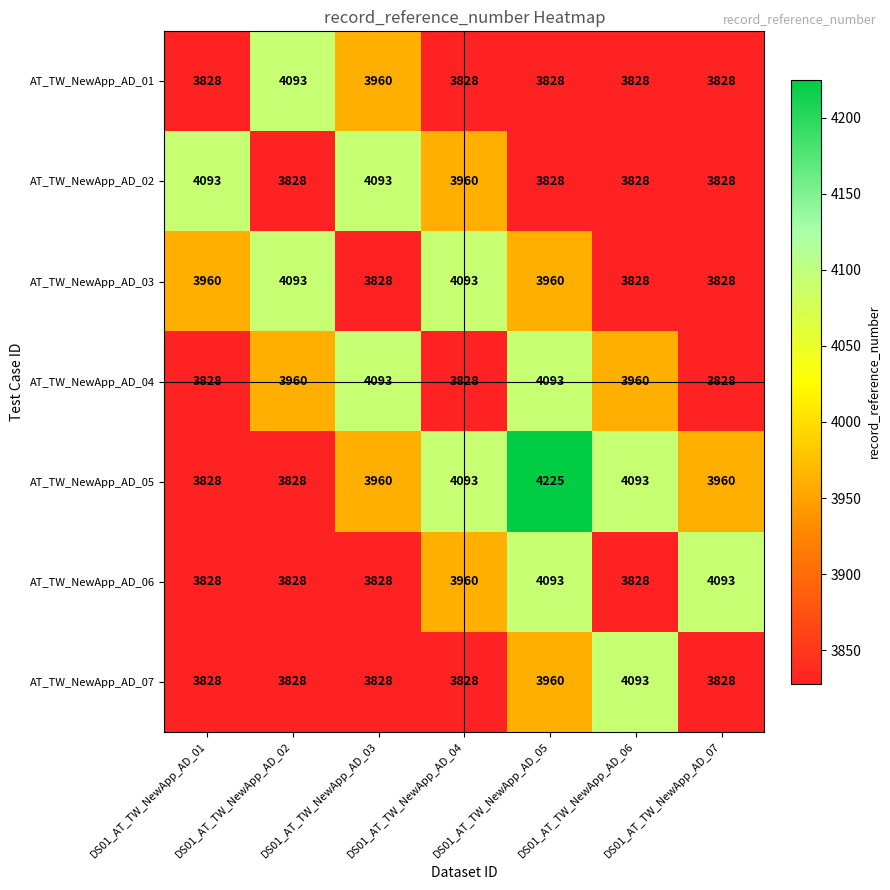

Between DS01_AT_TW_NewApp_AD_04 and DS01_AT_TW_NewApp_AD_07, which series saw the biggest shift?

AT_TW_NewApp_AD_03